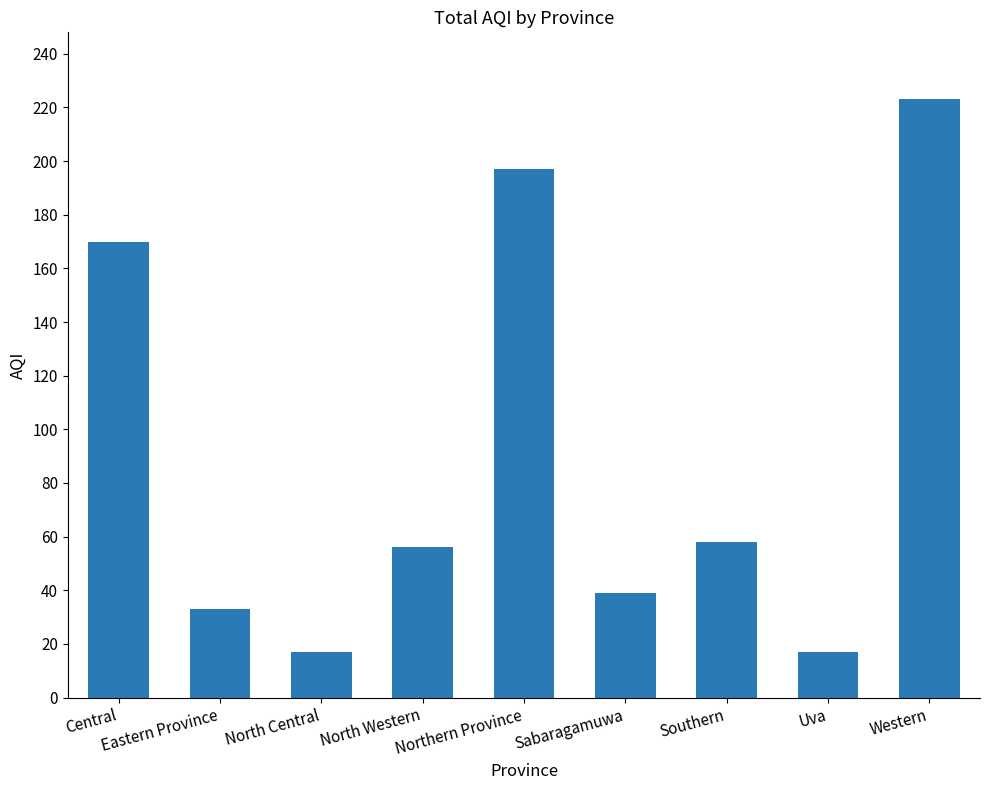

Reading right to left, what are all the values shown in this chart?

Western=223	Uva=17	Southern=58	Sabaragamuwa=39	Northern Province=197	North Western=56	North Central=17	Eastern Province=33	Central=170